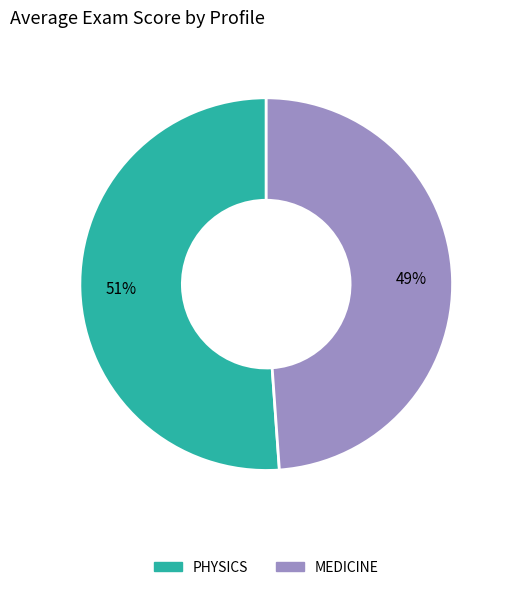

Between PHYSICS and MEDICINE, which is larger?

PHYSICS